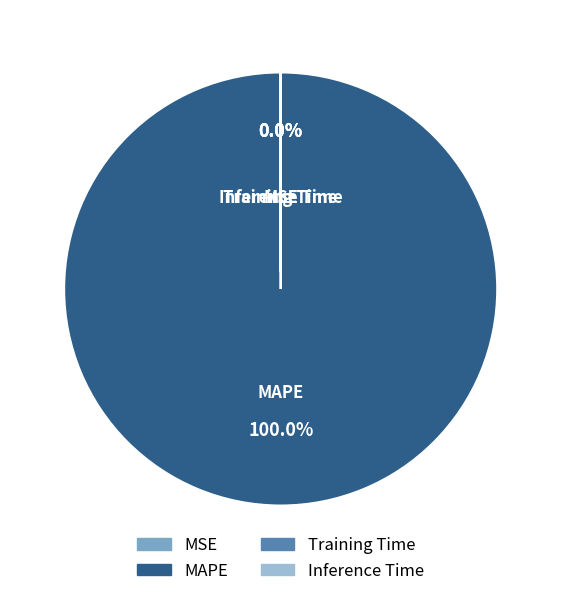

True or false: MSE accounts for 0% of the total.

True